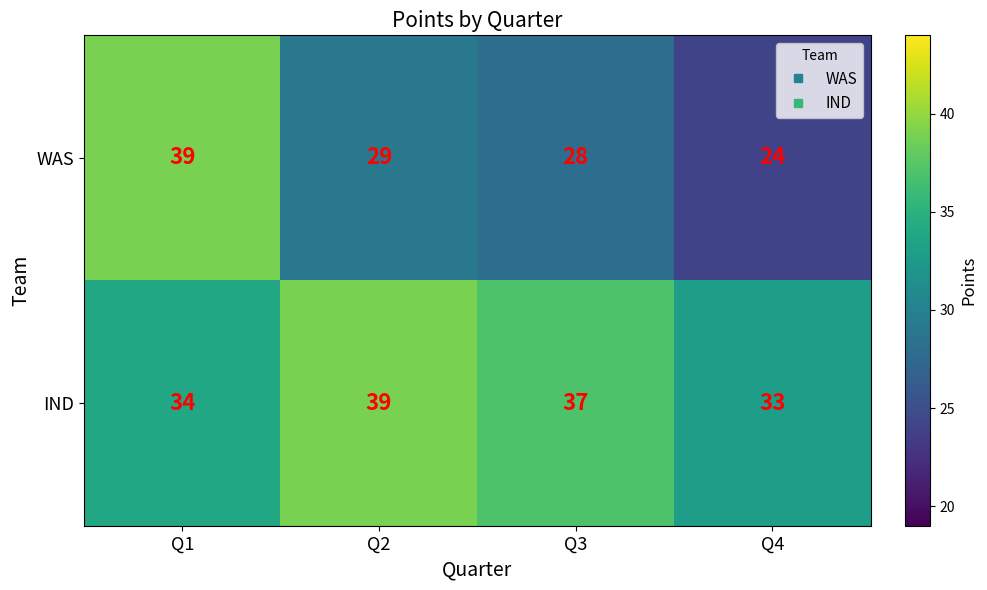

What is the difference between the second highest and second lowest values in the IND series?

3